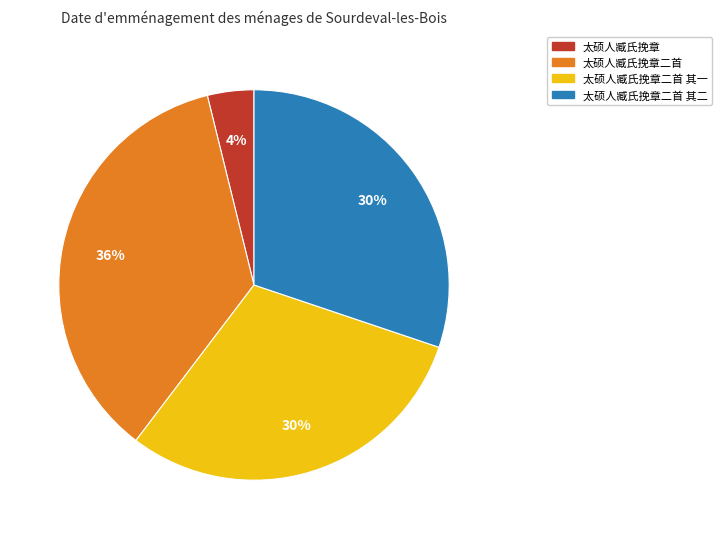

True or false: 太硕人臧氏挽章 accounts for 13% of the total.

False